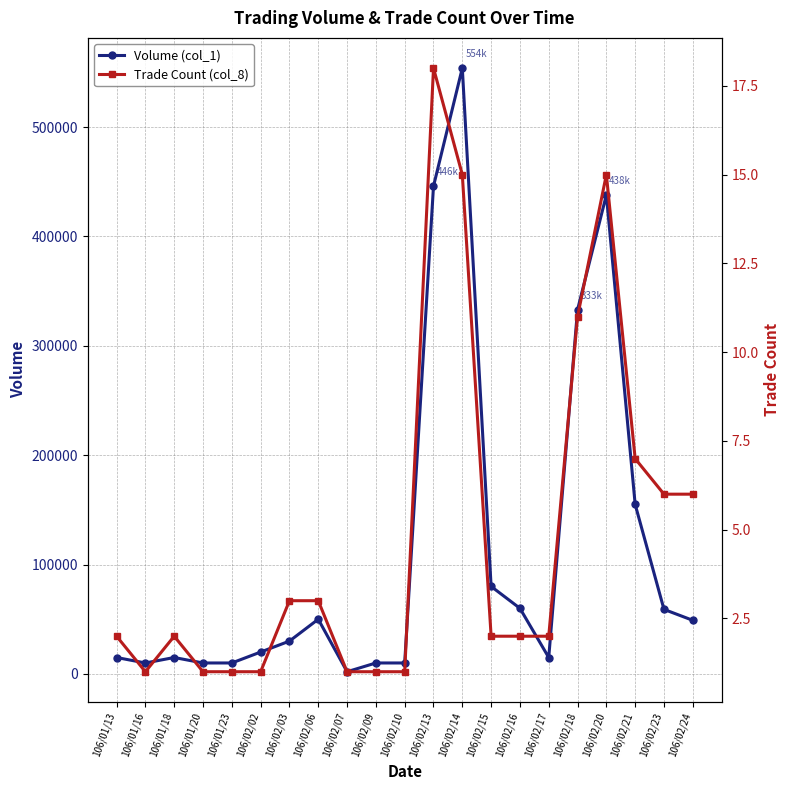

True or false: Trade Count (col_8) has a value of 10 at 106/02/21.

False